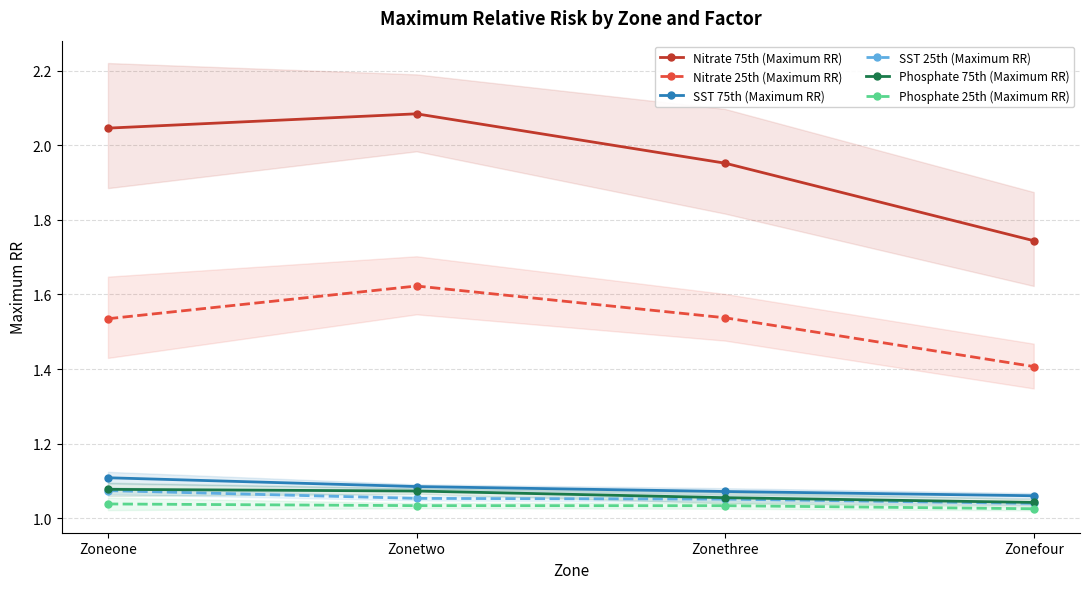

Which series has the largest range (max minus min)?

Nitrate 75th (Maximum RR)